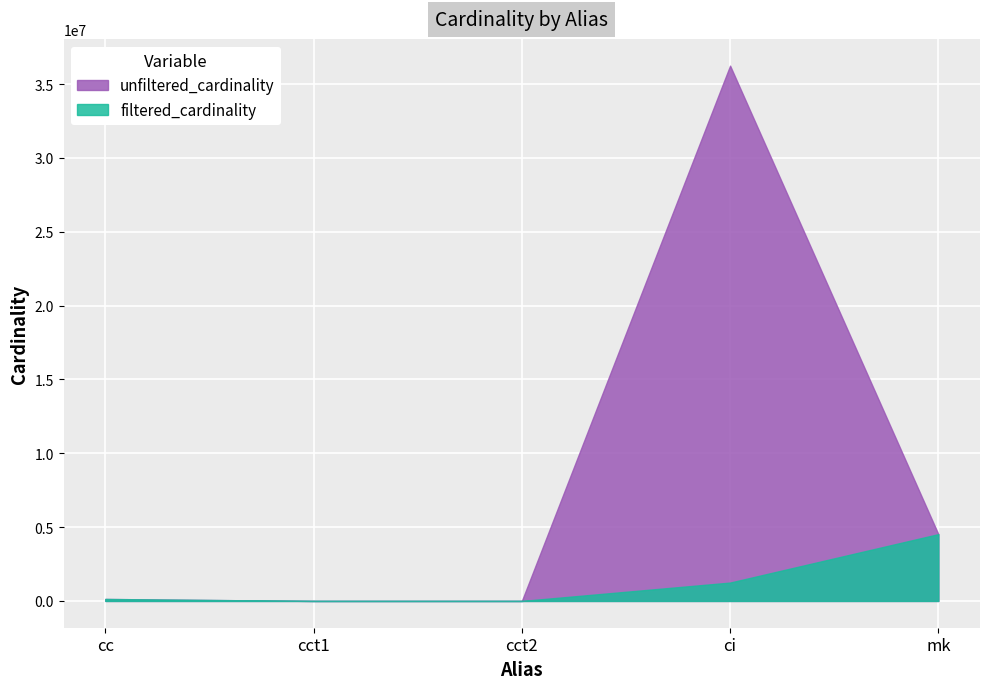

At ci, list the series in order from smallest to largest.

filtered_cardinality, unfiltered_cardinality